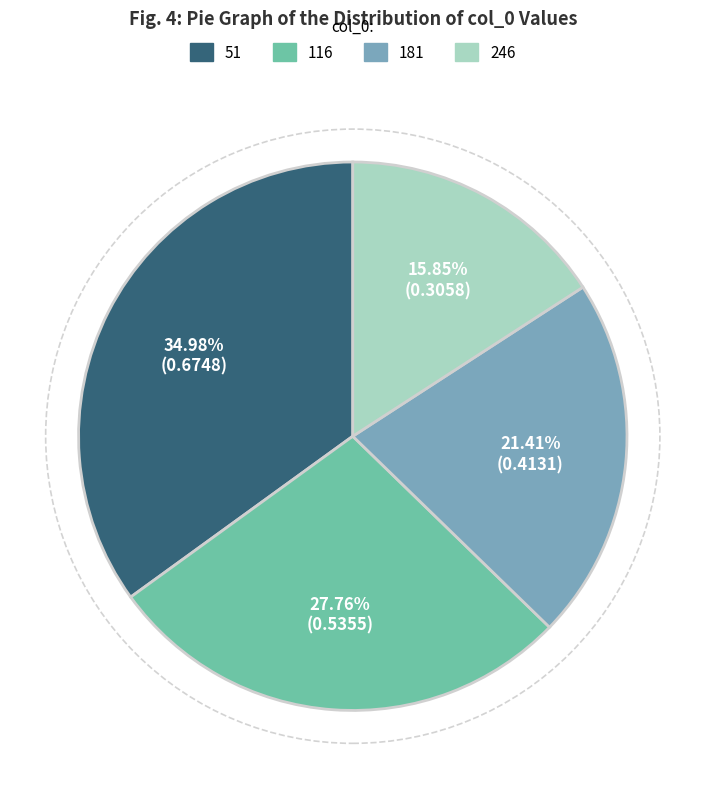

To the nearest percent, what portion does 181 represent?

21%